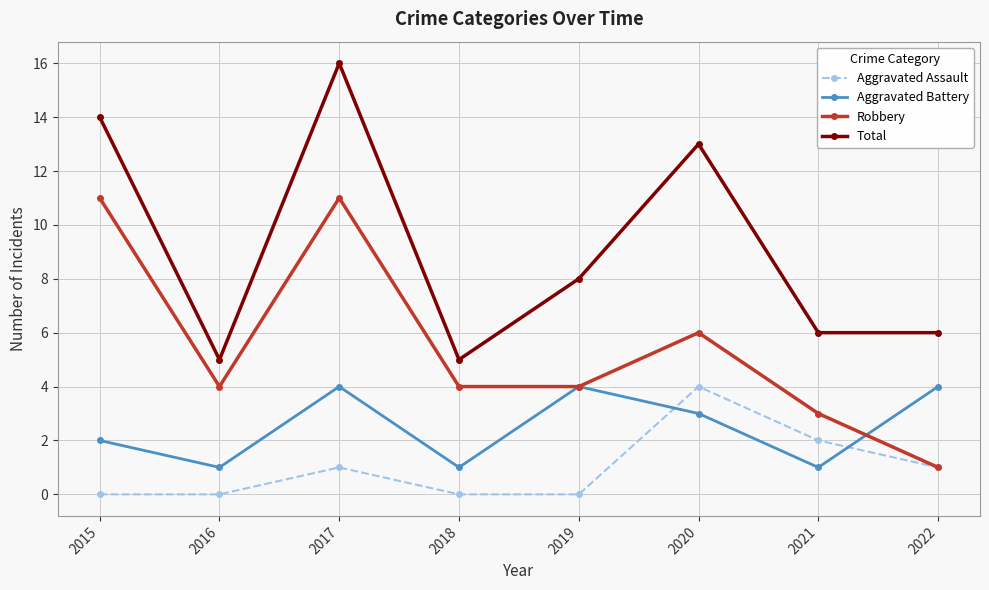

At how many categories does at least one series exceed 10?

3